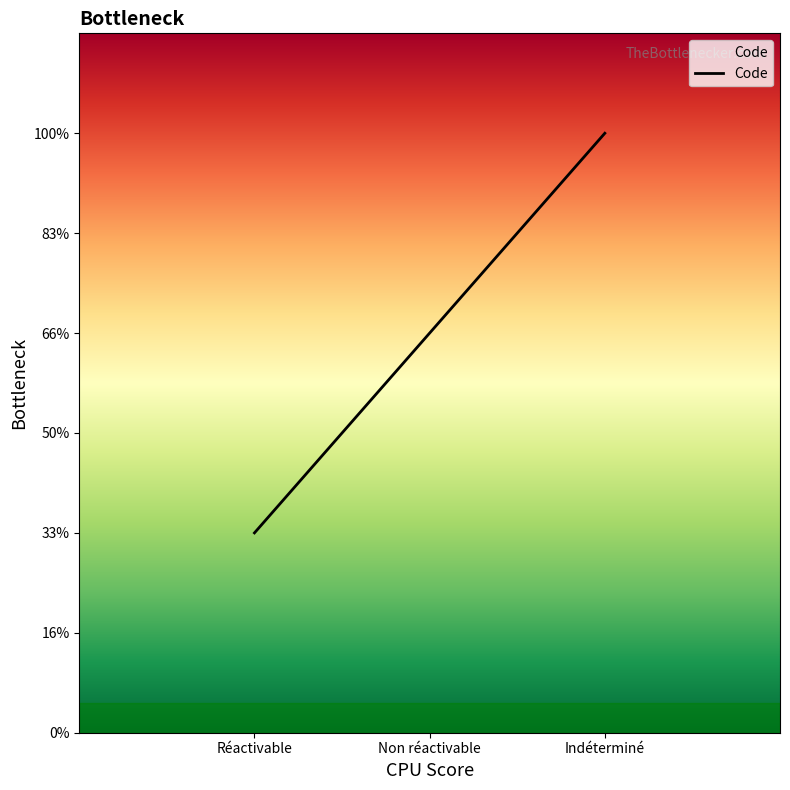

True or false: the data shows 4 at Indéterminé.

False